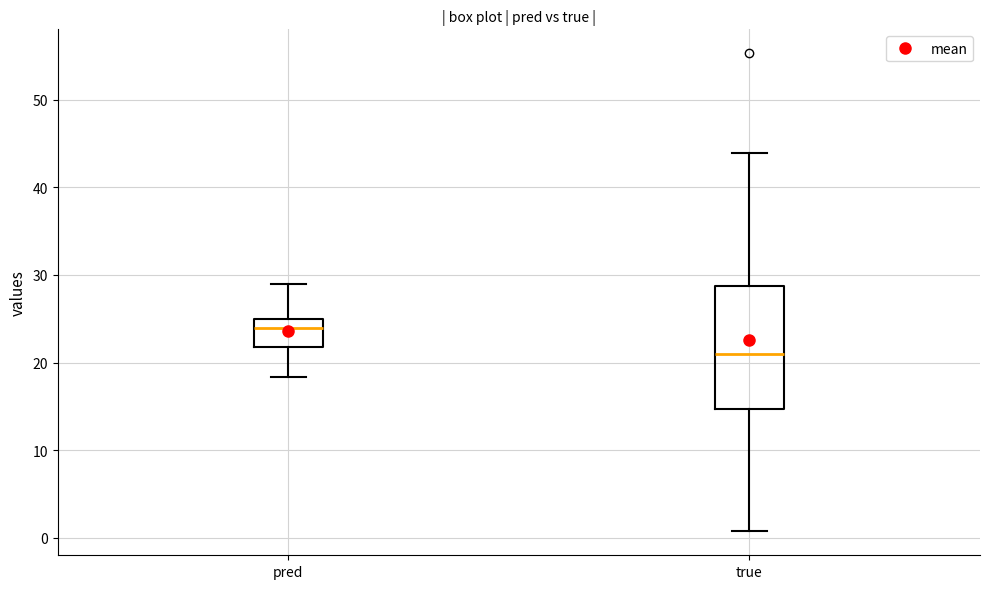

Reading left to right, transcribe this box plot: for each box, give where its median line is, the range the box spans, and where its two whiskers end, as read against the y-axis. The values are not printed on the chart, so give them approximately, as read against the axis.

pred: median 24, box 22 to 25, whiskers 18 to 29
true: median 21, box 15 to 29, whiskers 1 to 44